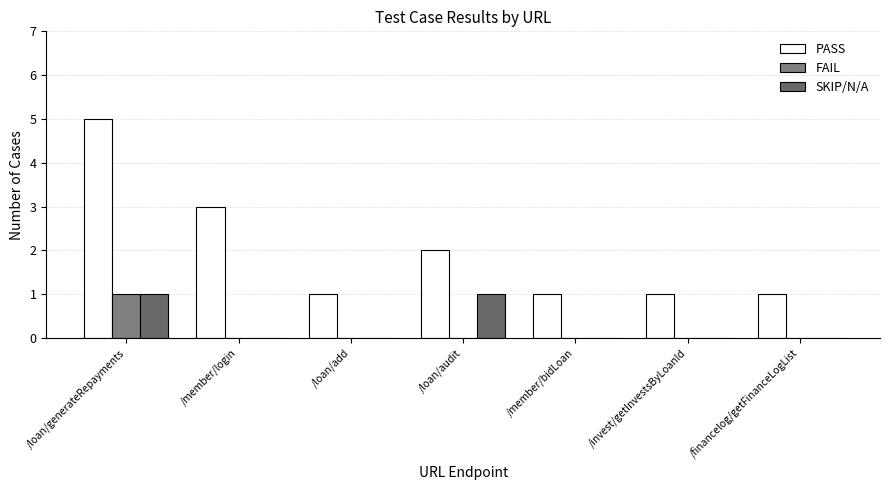

What is the difference between the FAIL values at /member/login and /loan/generateRepayments?

1